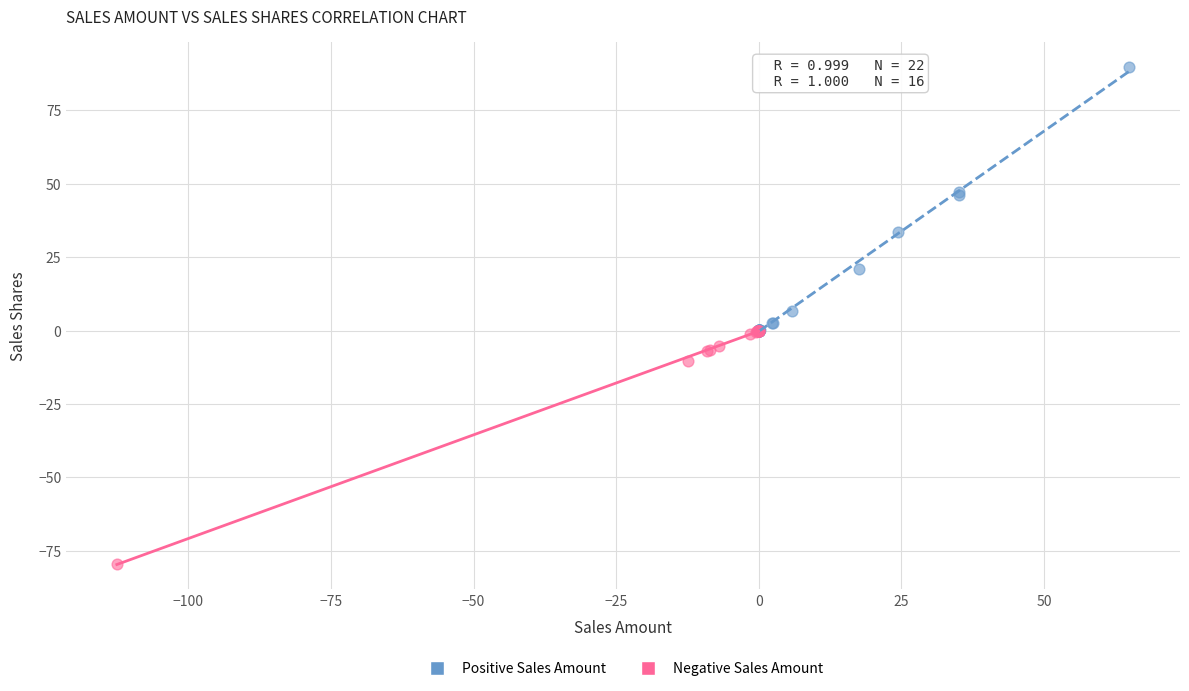

Which series has the largest Y range (max minus min)?

Positive Sales Amount